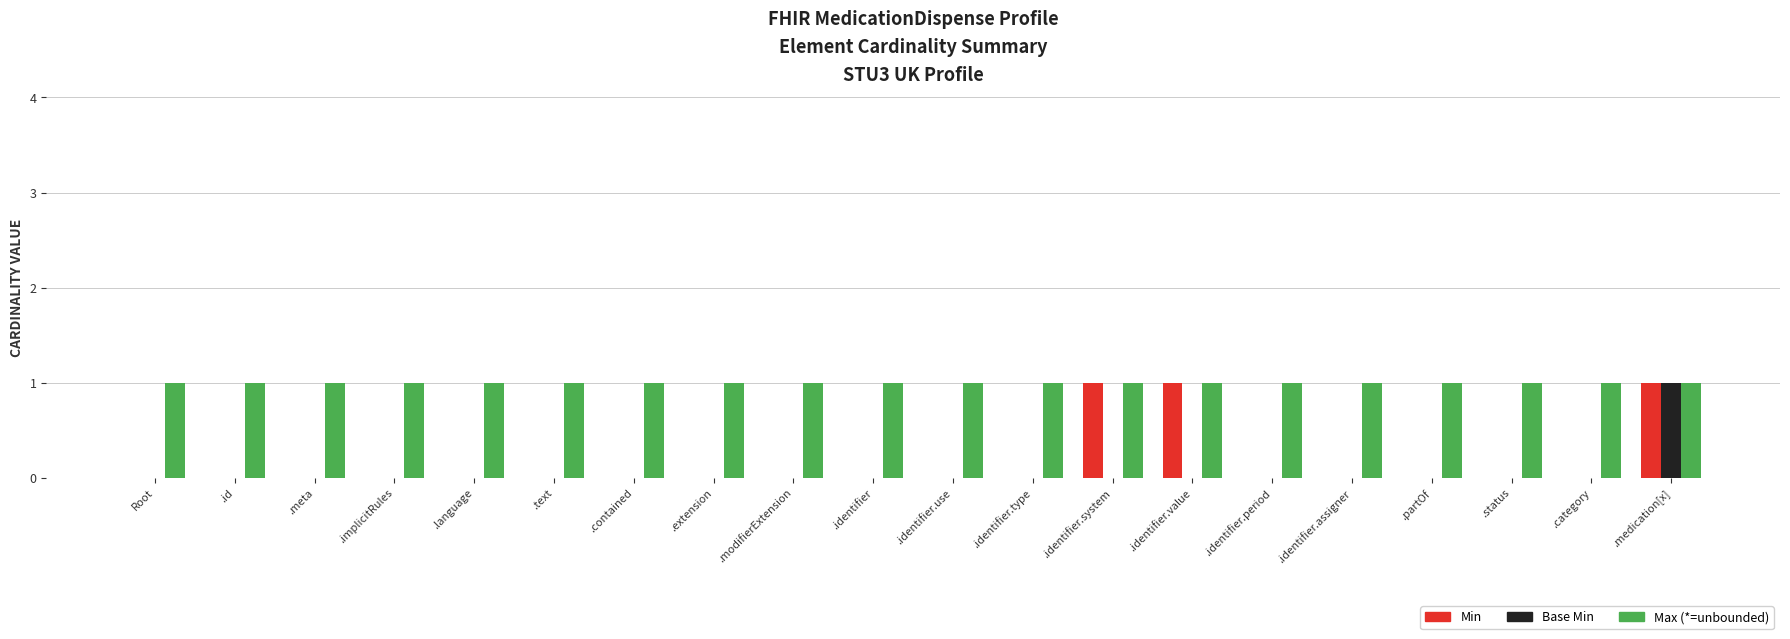

How many data points does each series have?

20